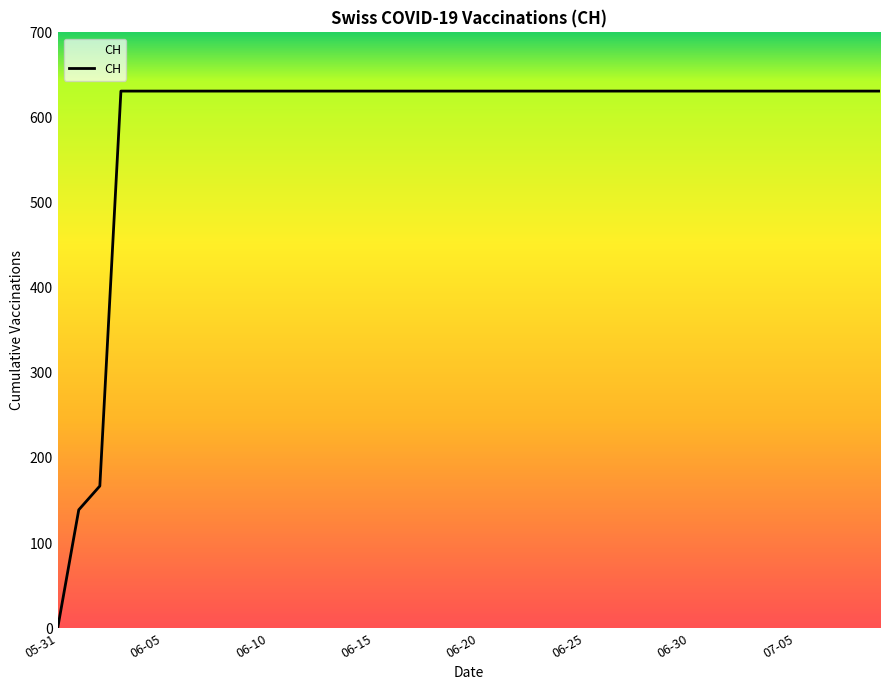

What is the difference between the maximum and minimum values?

631